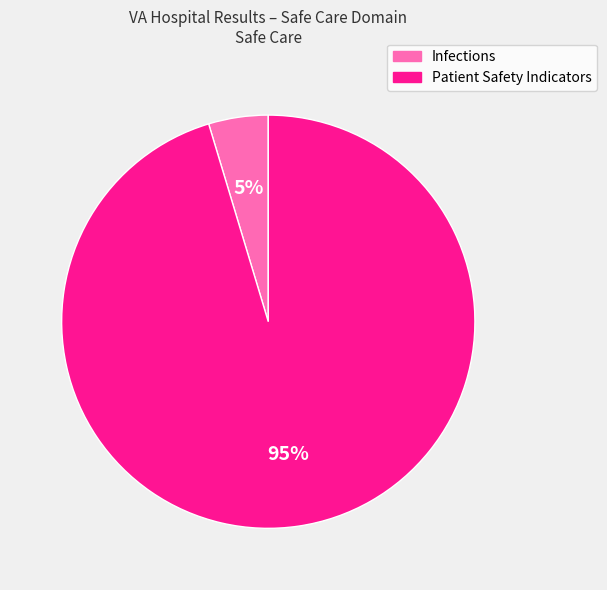

Is there any slice that represents more than half of the pie?

Yes